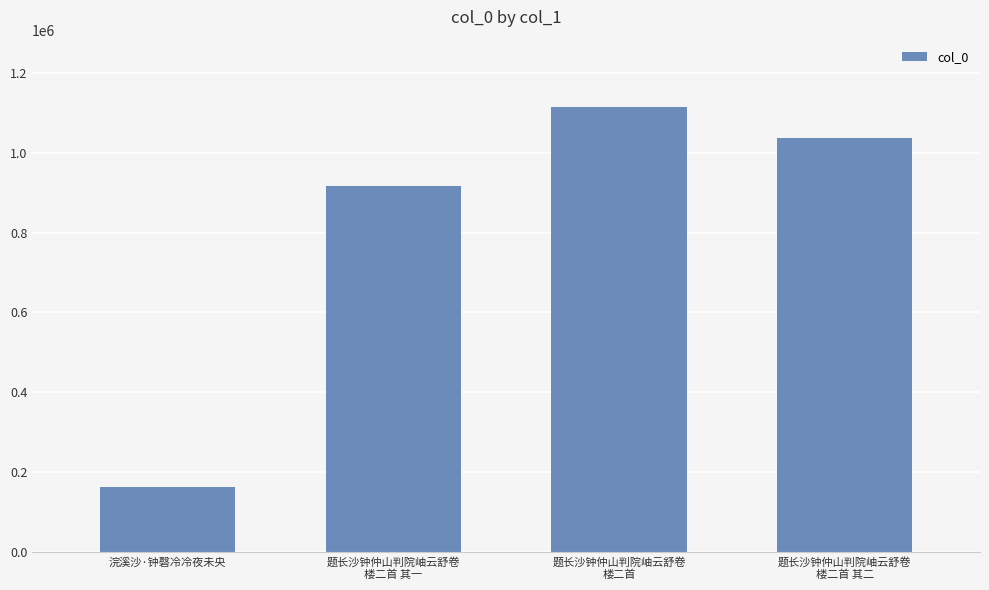

What is the change in value from 题长沙钟仲山判院岫云舒卷
楼二首 其一 to 题长沙钟仲山判院岫云舒卷
楼二首 其二?

+120945